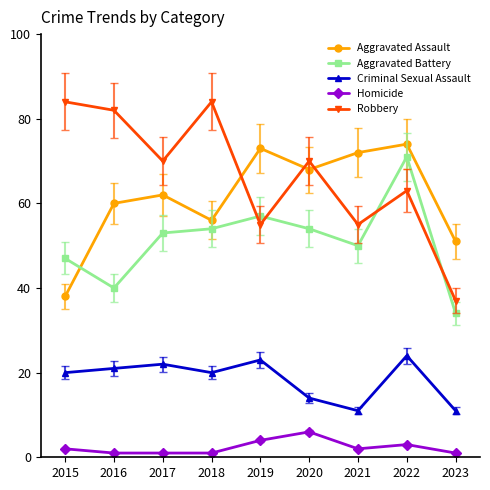

What are all the series names shown in the legend?

Aggravated Assault, Aggravated Battery, Criminal Sexual Assault, Homicide, Robbery